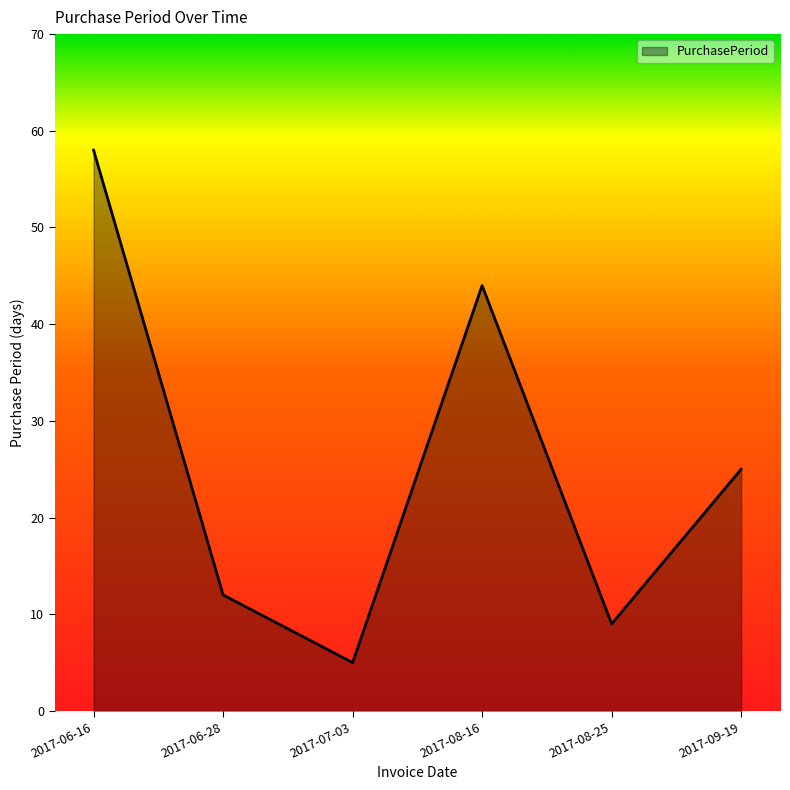

What is the sum of all values?

153